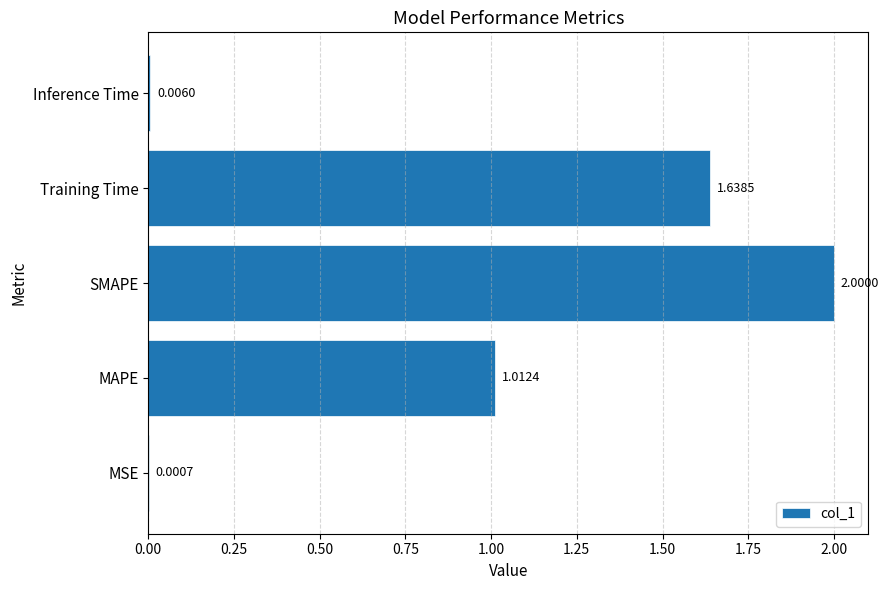

At which label is the value closest to 1?

MAPE